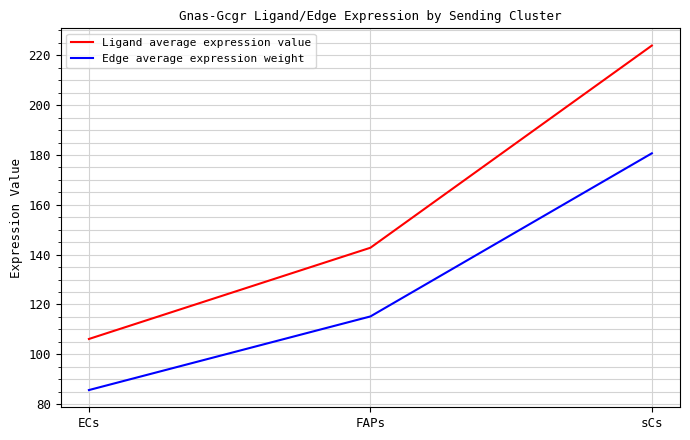

True or false: Ligand average expression value has a value of 106.2 at ECs.

True